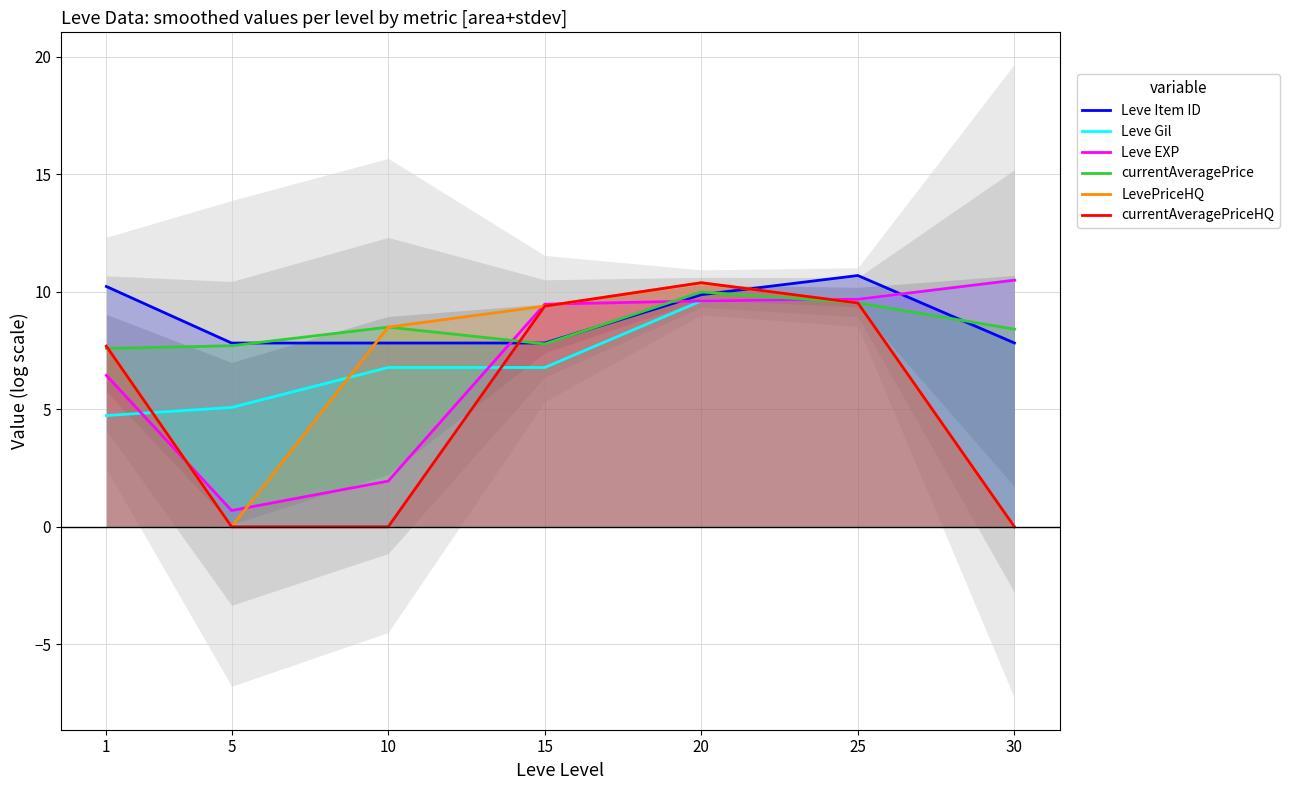

Which series has the largest total across all categories?

Leve Item ID